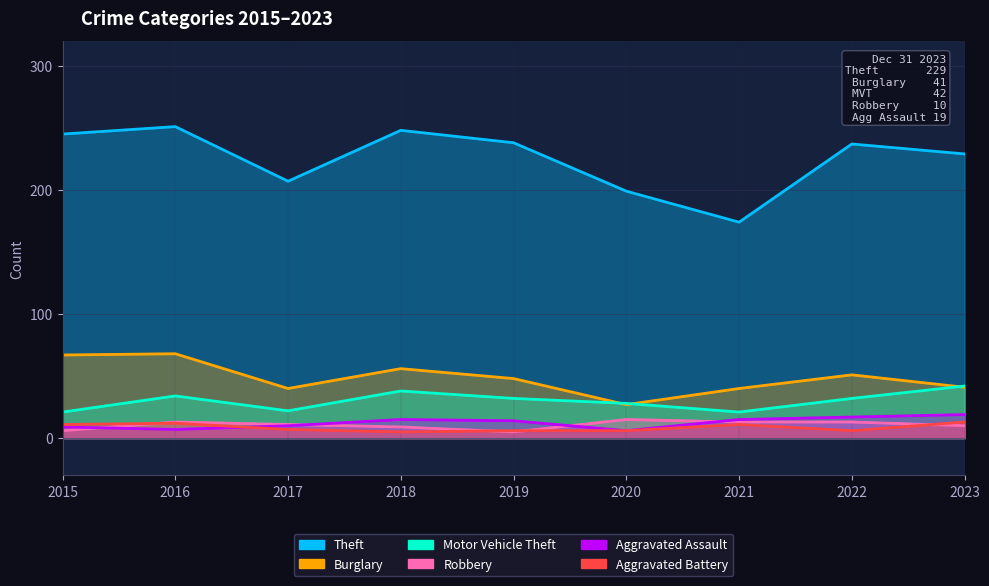

True or false: Robbery and Burglary cross at least once.

False